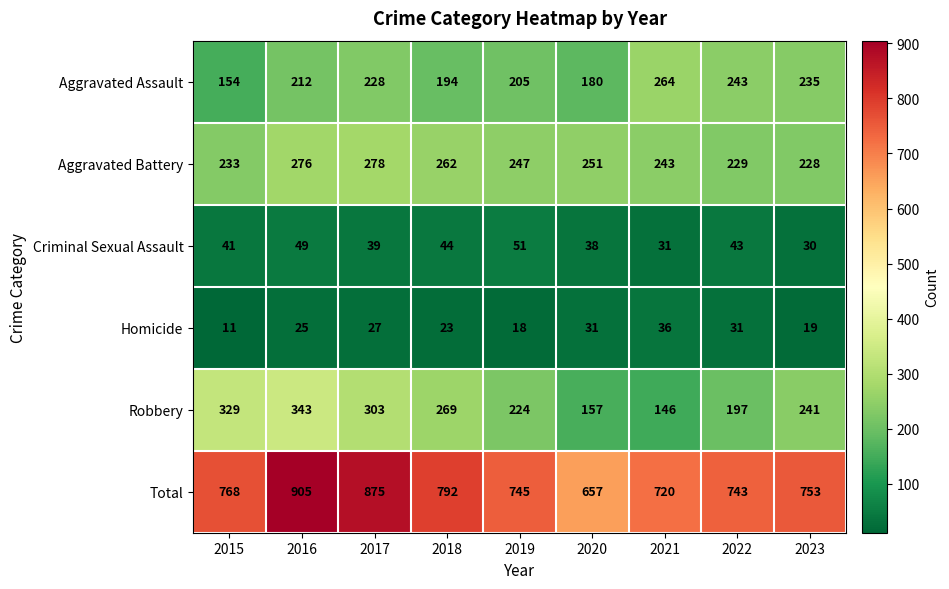

At which category is the sum across all series the highest?

2016